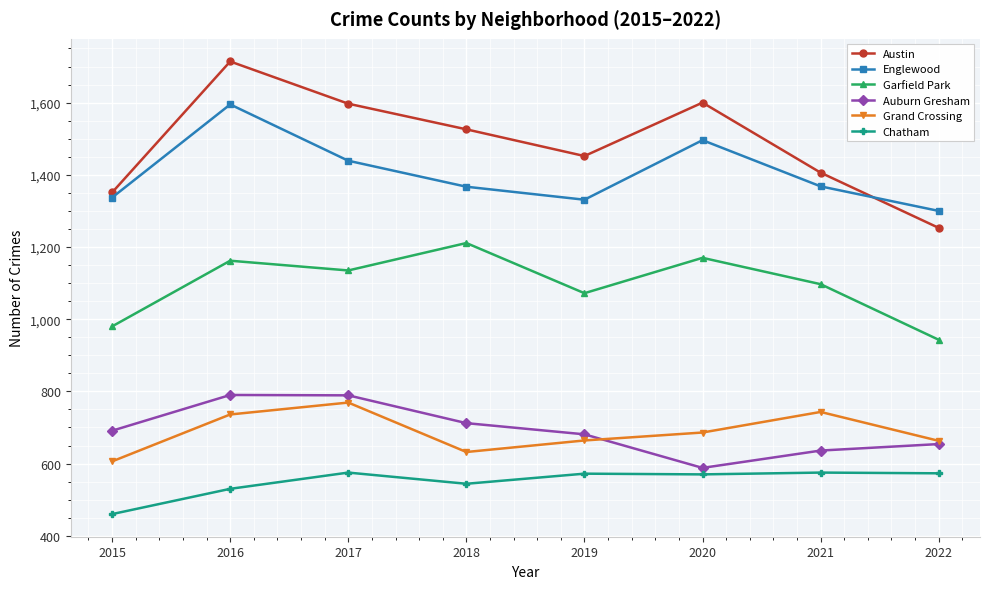

What is the approximate value of Auburn Gresham at 2021?

636